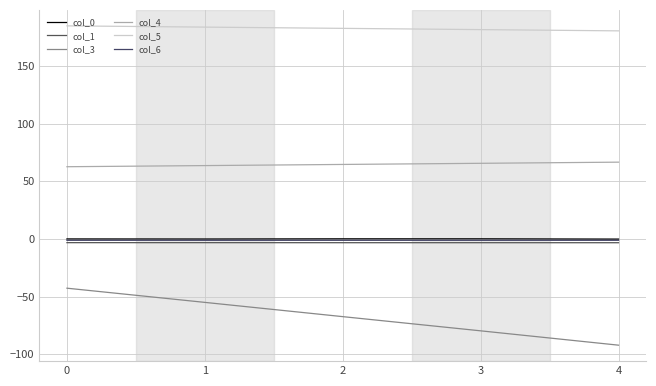

How many lines are shown in the chart?

6